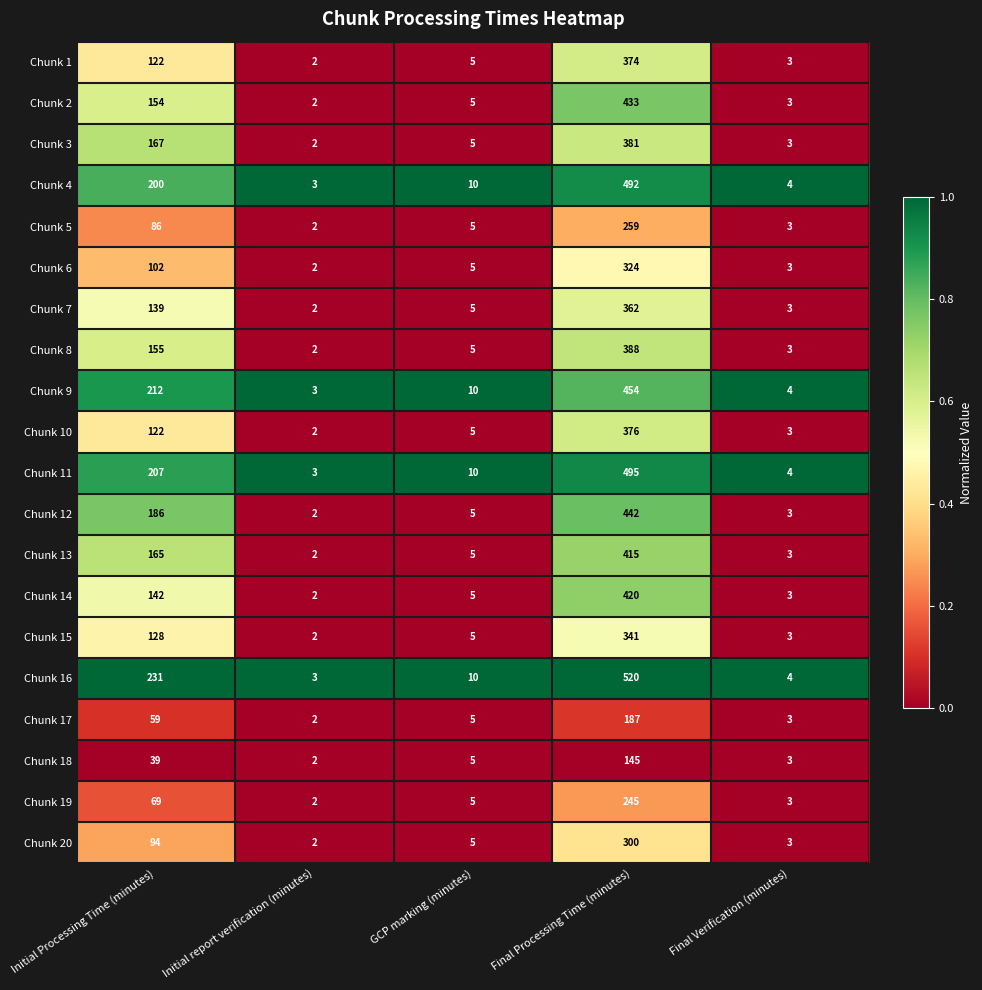

Which series has the largest total across all categories?

Chunk 16